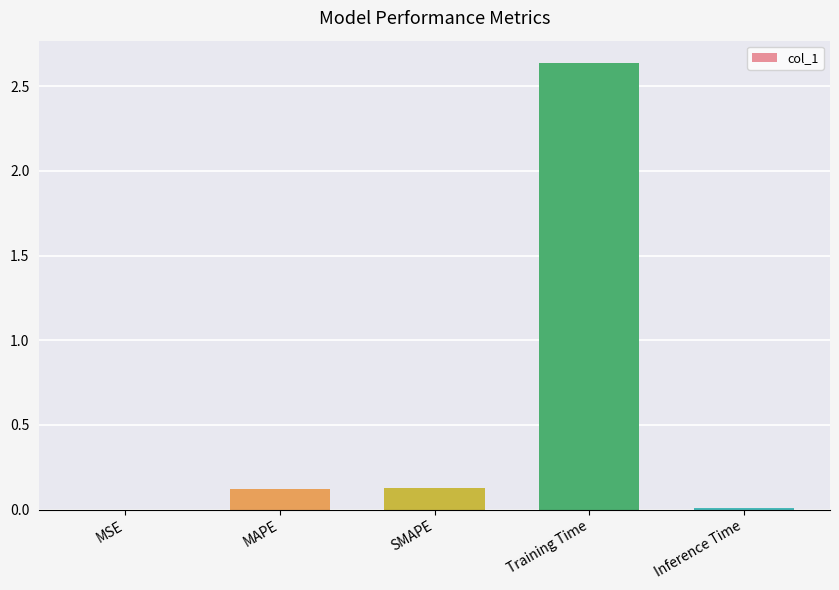

What is the sum of all values?

2.9